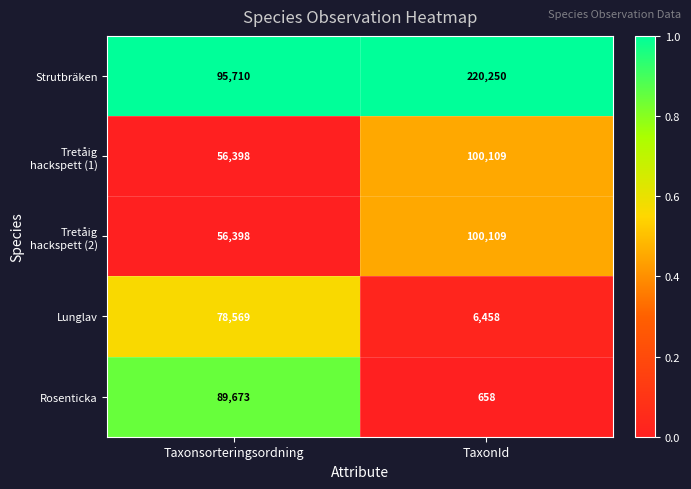

The Strutbräken series shows 100503 at TaxonId. True or false?

False